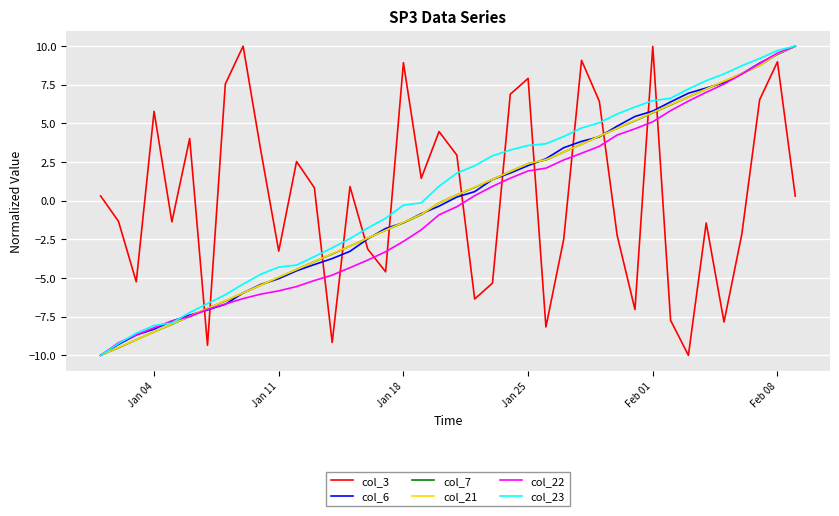

Which series ends up on top after the final intersection of col_22 and col_3?

col_22